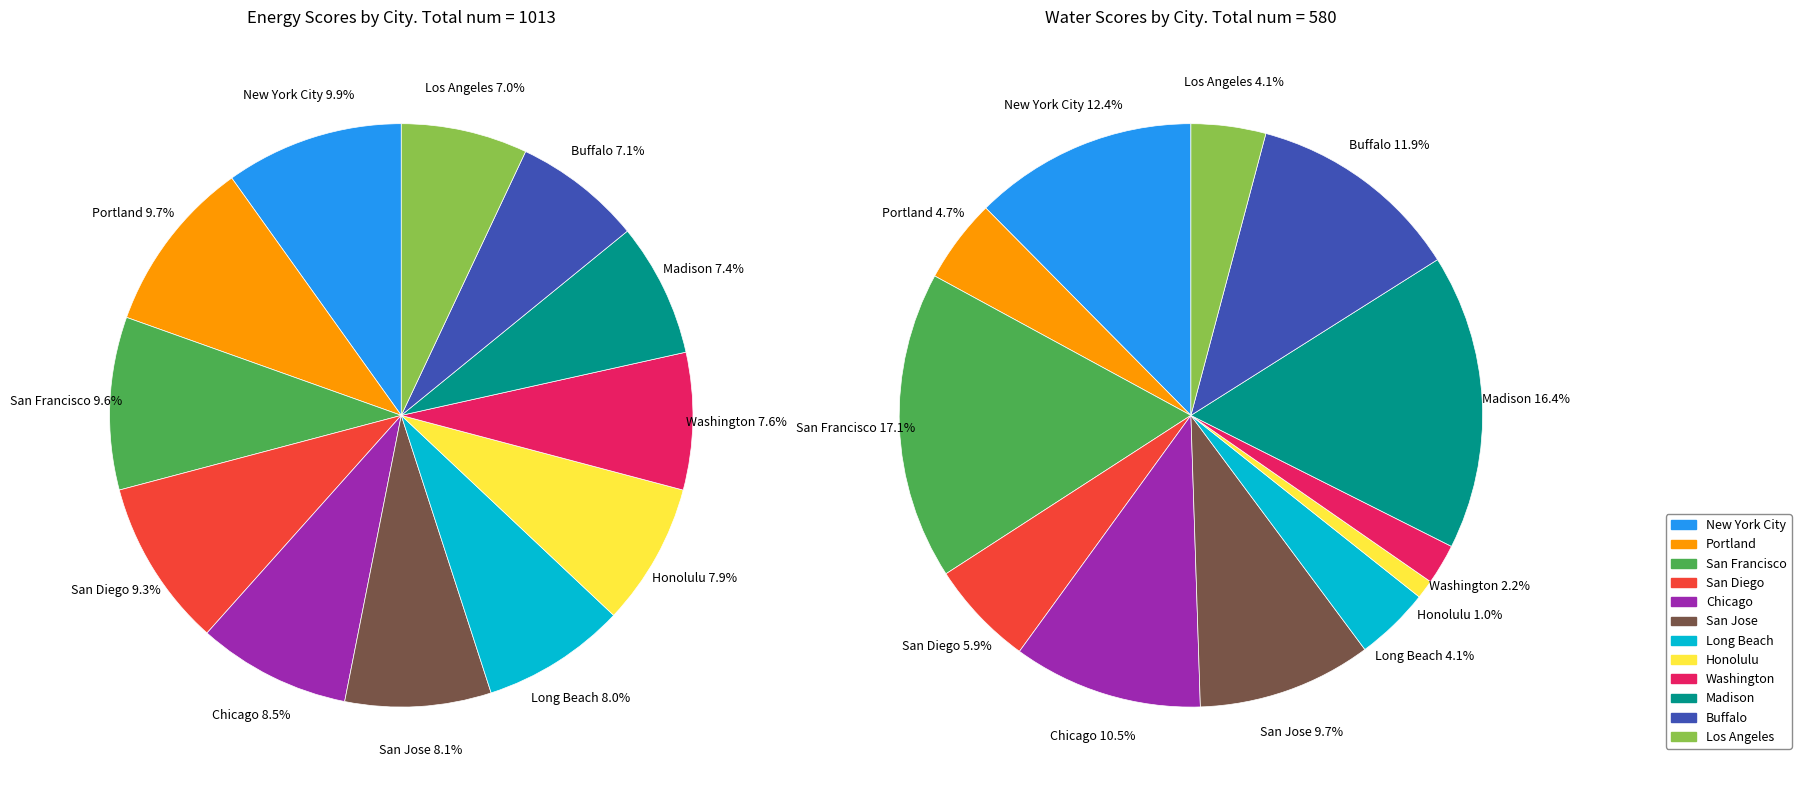

To the nearest percent, what is the difference between the largest and smallest slice percentages?

3%